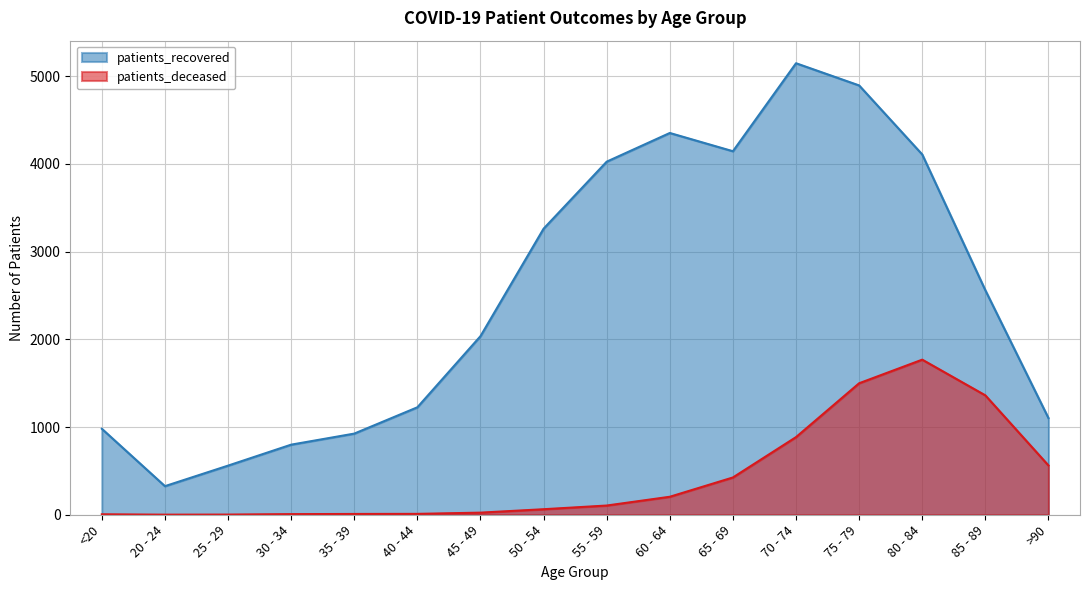

The patients_deceased series shows 5 at <20. True or false?

True